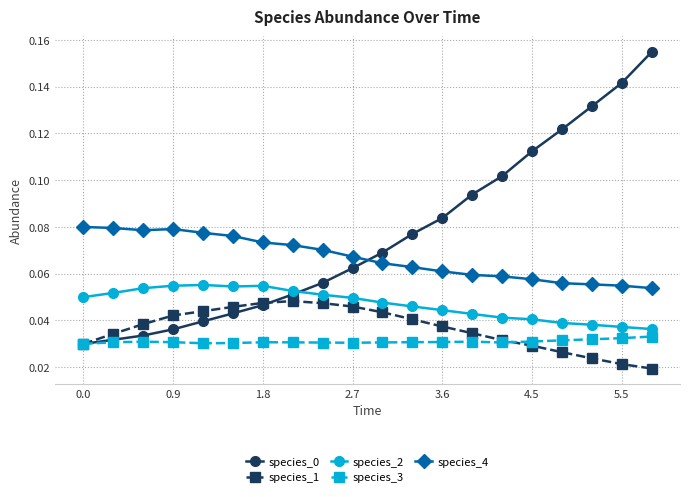

At how many categories does at least one series exceed 0?

20